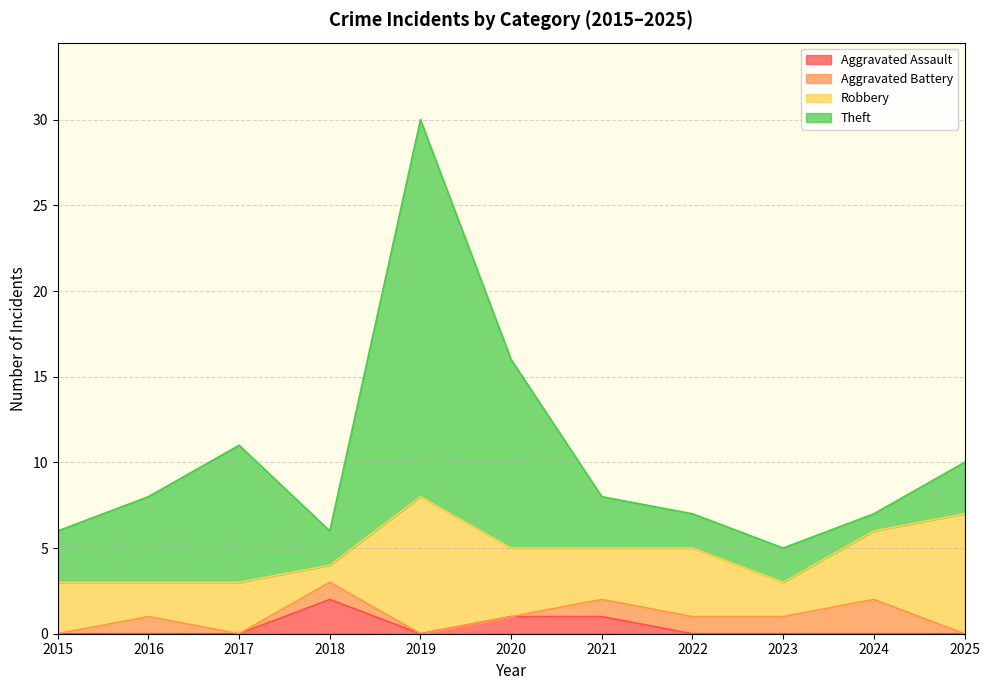

What is the spread (max minus min) of values at 2025?

7